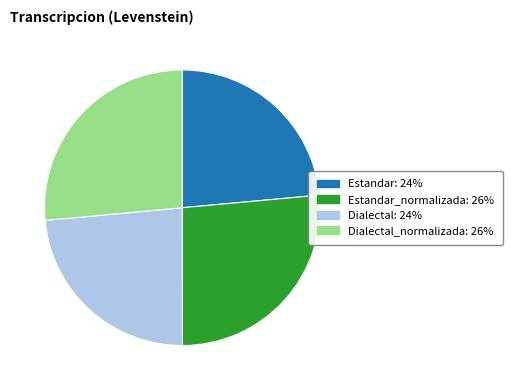

How many slices are in this pie chart?

4